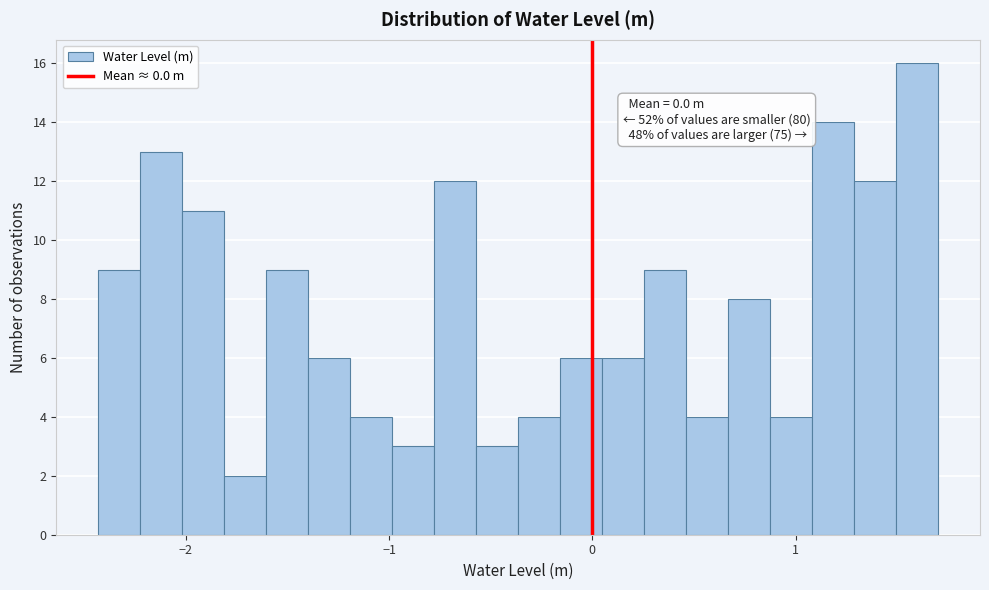

Around what value on the x-axis is the tallest bar? Give the approximate position of its centre, as read against the axis.

1.6